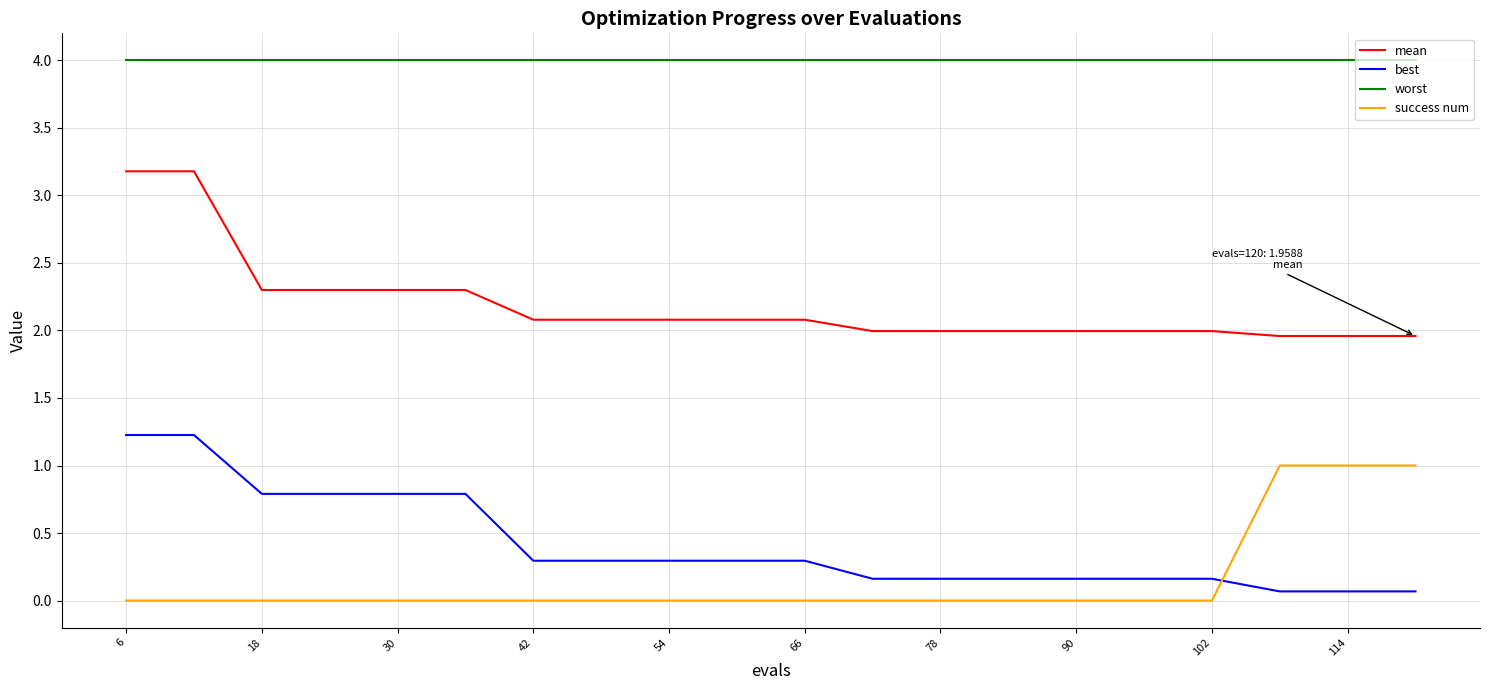

True or false: success num and mean intersect in this chart.

False